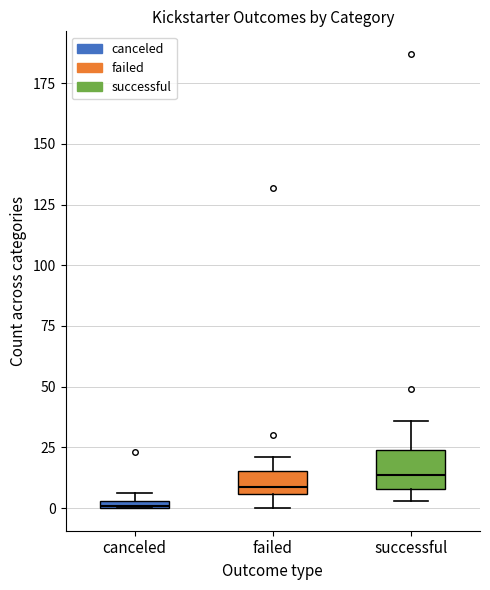

Which box's median line is the highest?

successful